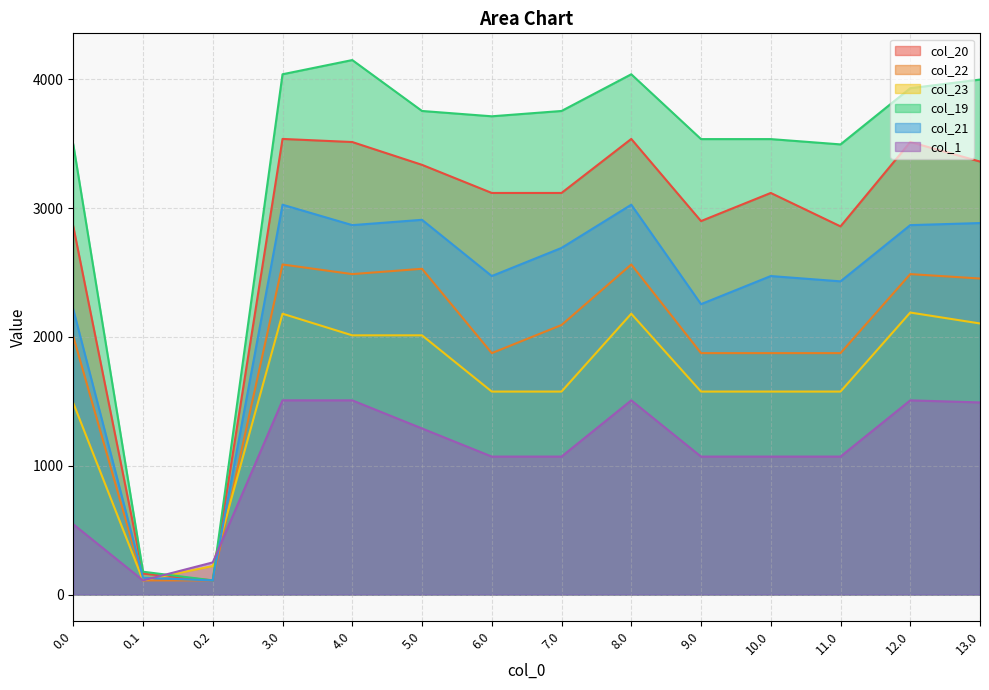

True or false: col_19 and col_23 cross at least once.

True